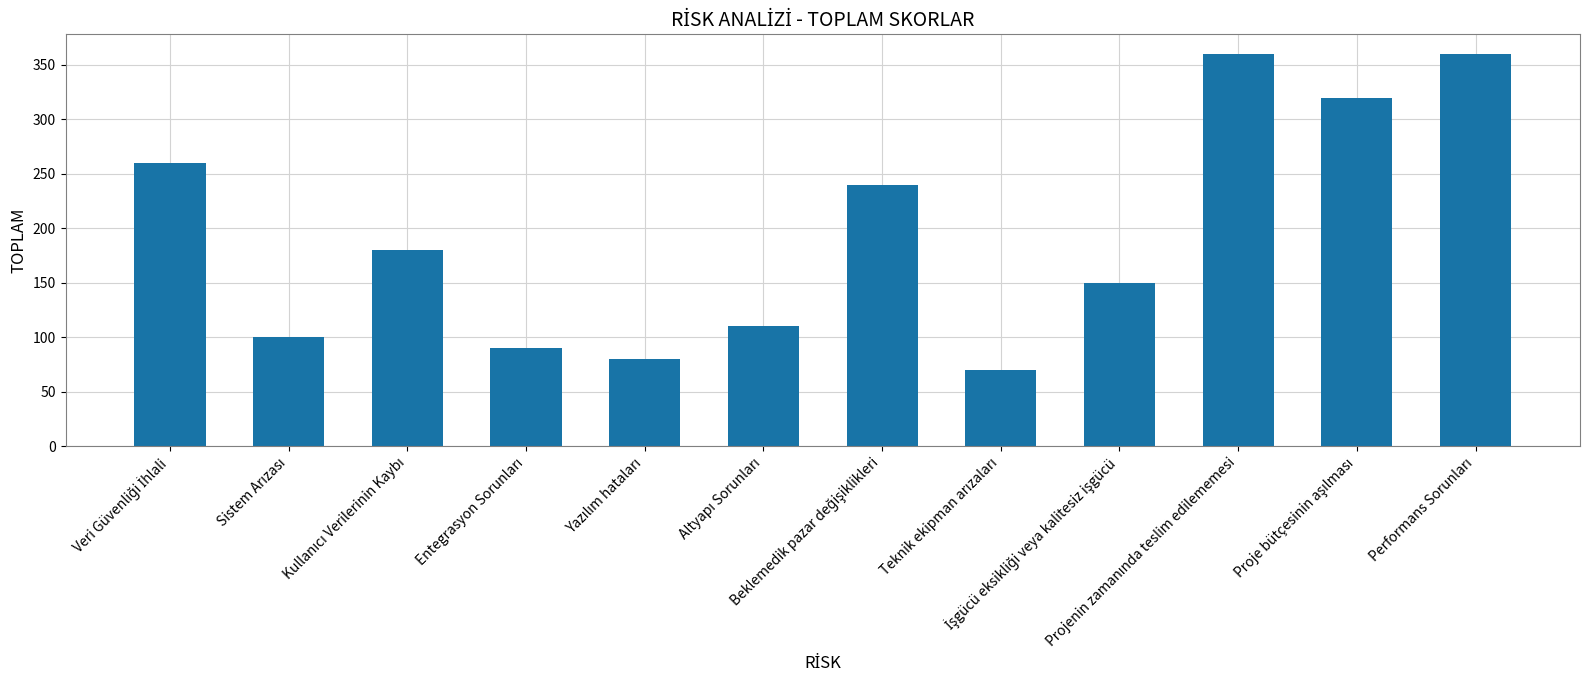

What is the greatest value displayed?

360